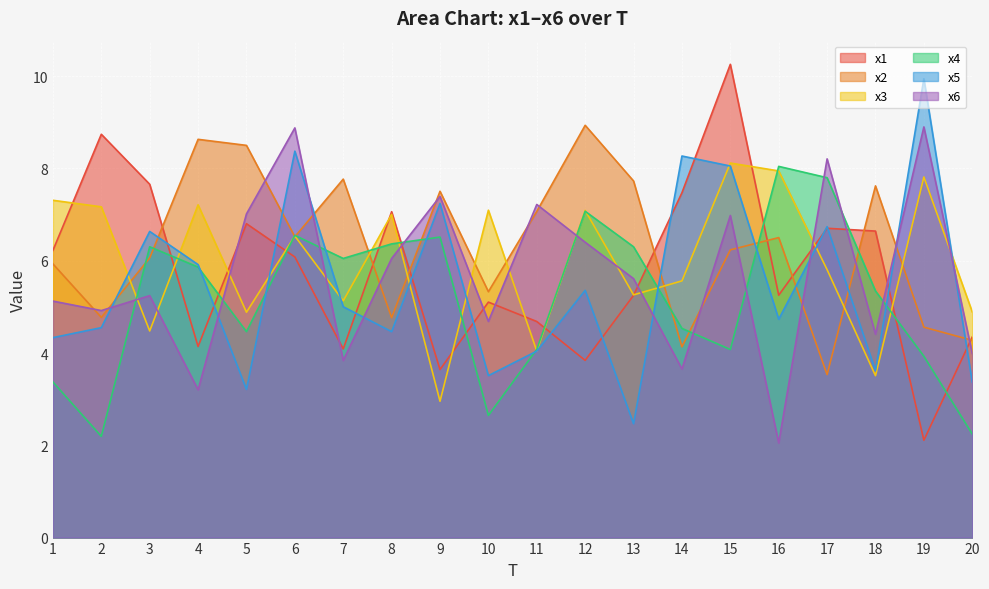

What is the highest value of the x5 series?

9.9